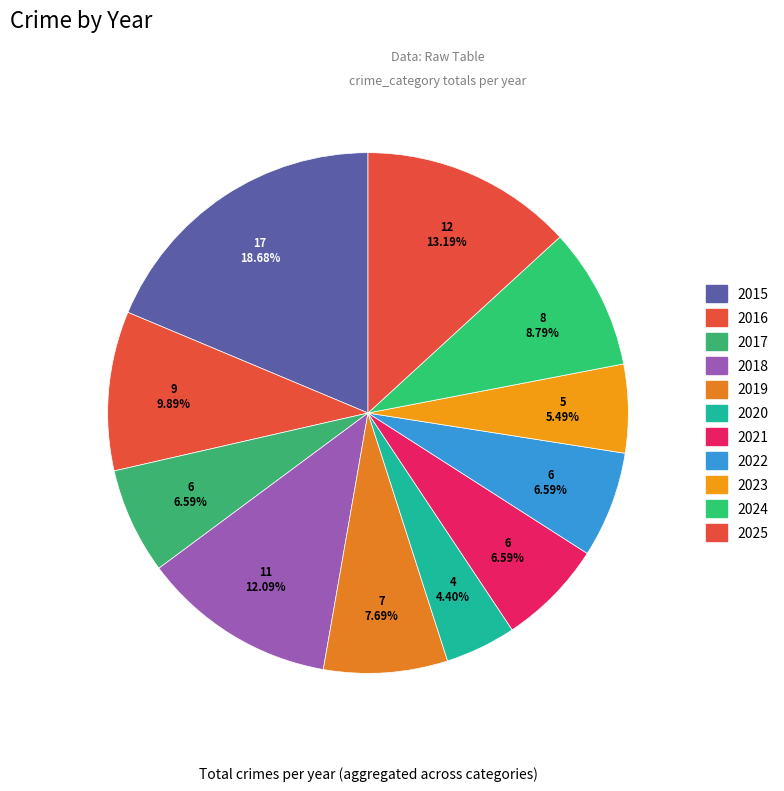

What is the ratio of the value at 2020 to the value at 2016?

0.4